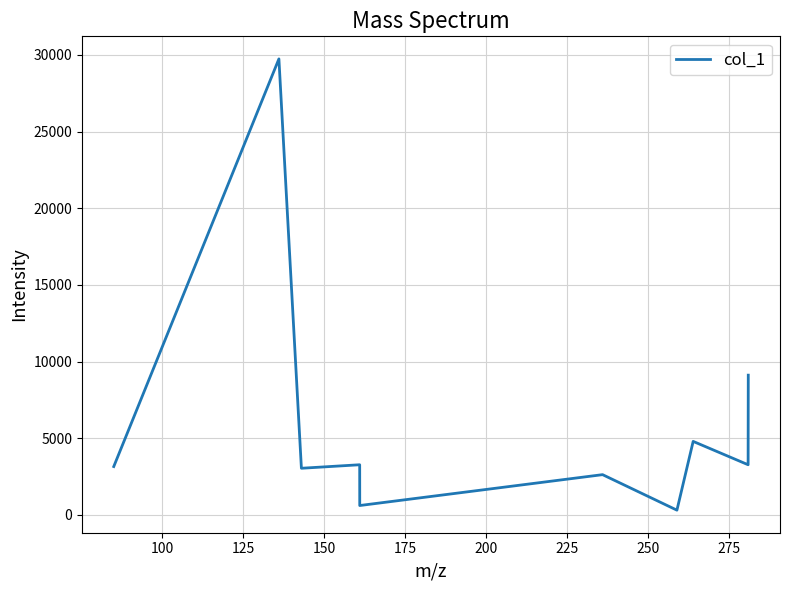

Does the chart display data point markers on the line(s)?

No